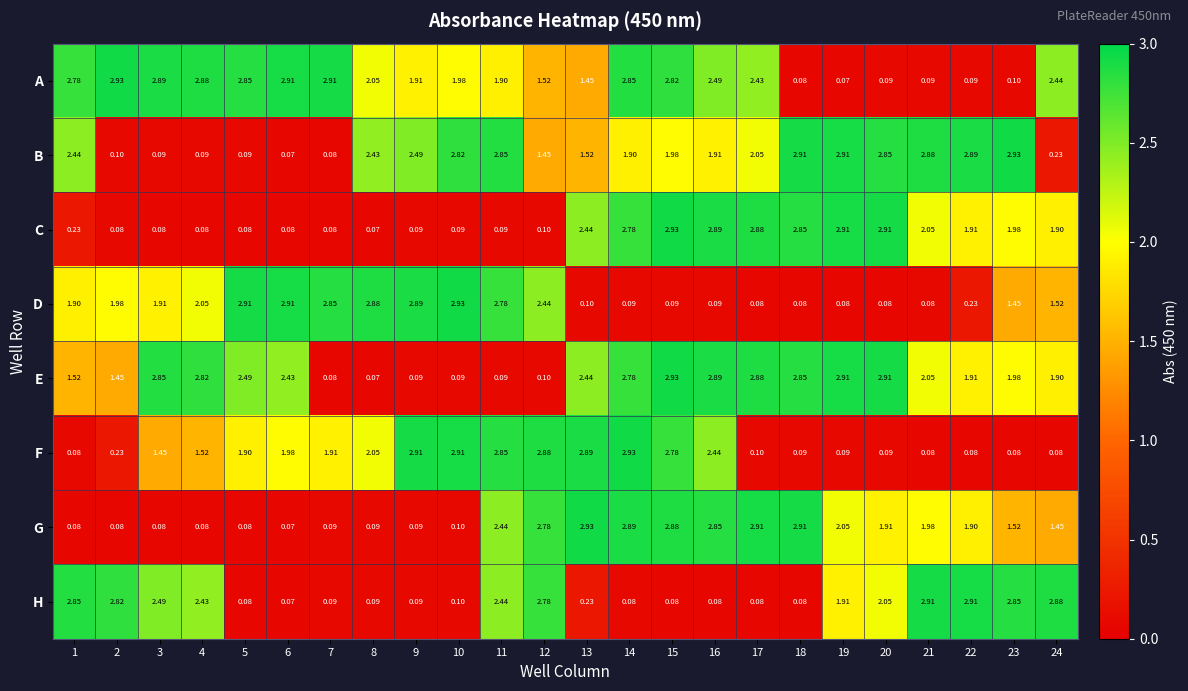

Between 12 and 23, which series saw the biggest shift?

F